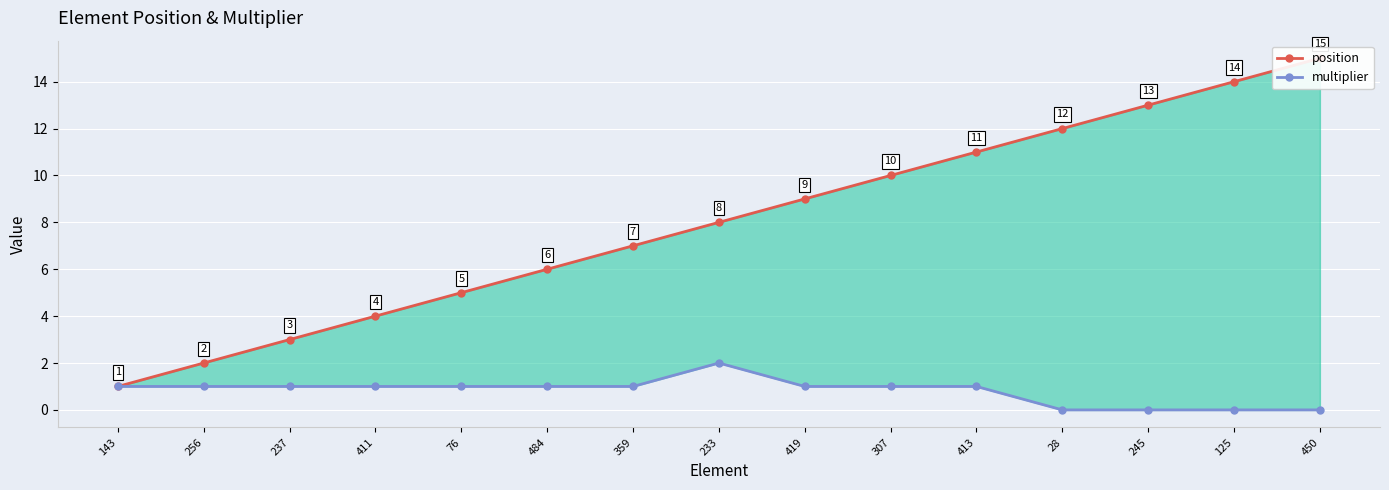

Is the value of position at 143 greater than the value of multiplier at 307?

No